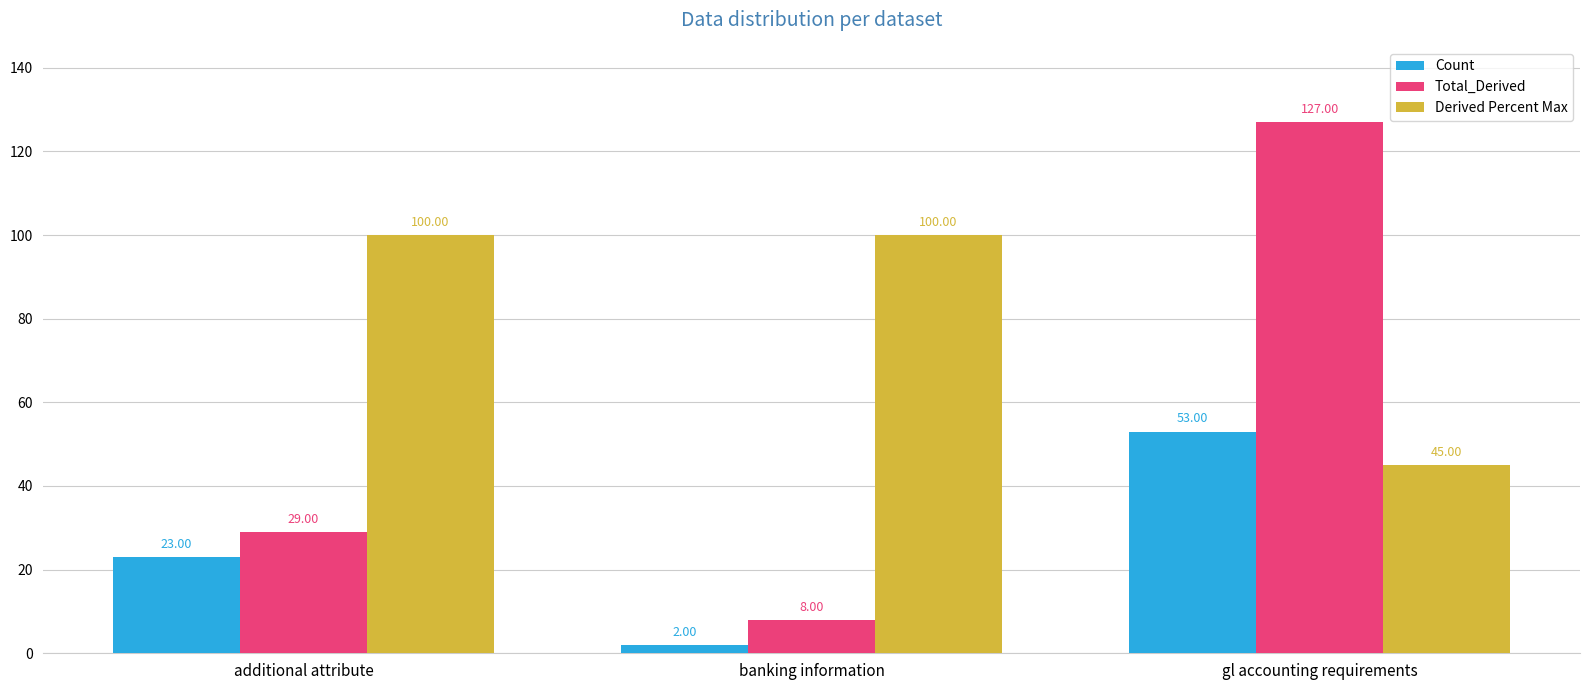

Reading left to right, list all the values displayed in this chart.

Count: 23	2	53
Total_Derived: 29	8	127
Derived Percent Max: 100	100	45